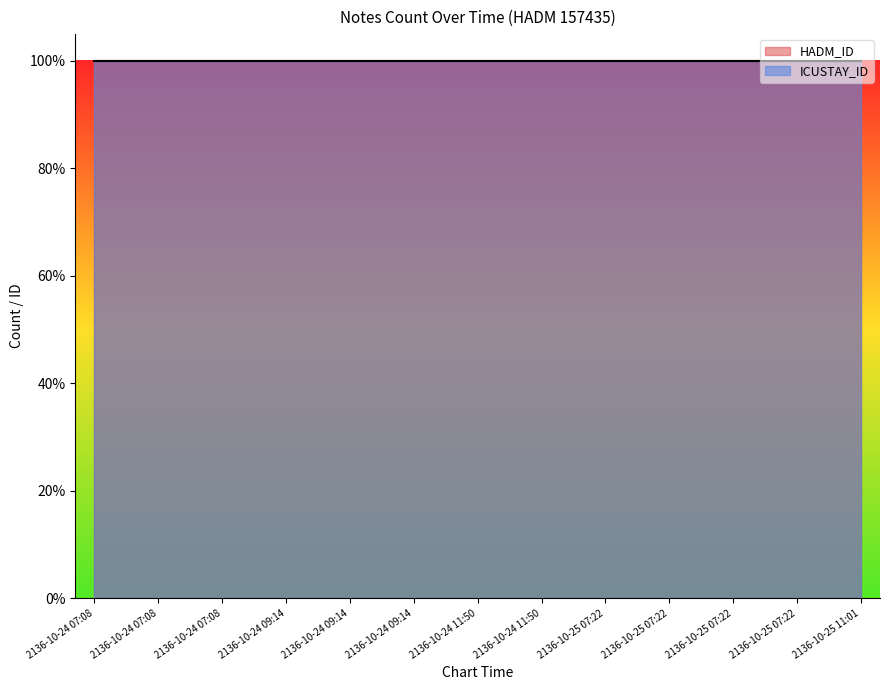

What is the value of the HADM_ID point at the 13th from the left?

157435